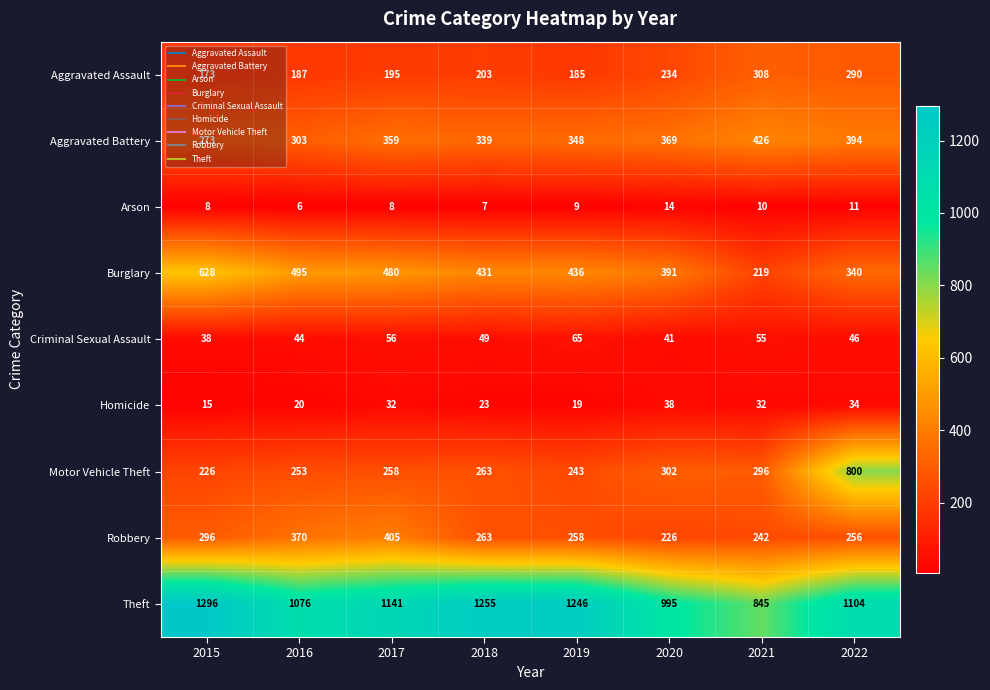

At how many categories does at least one series exceed 74?

8